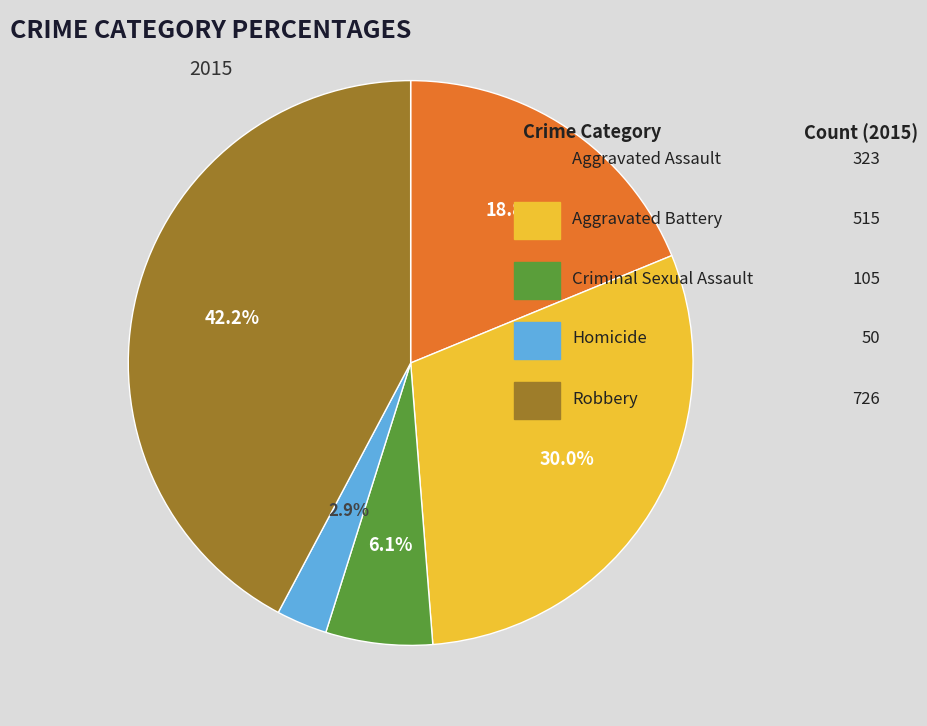

Does any single category account for the majority?

No